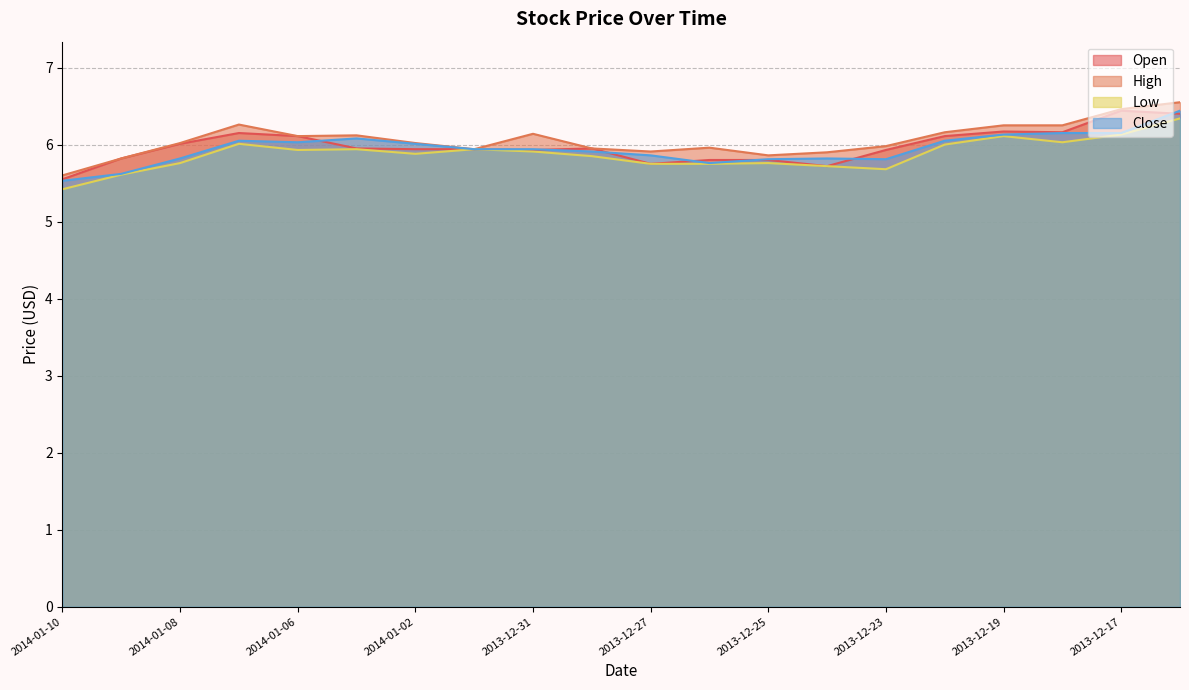

What are all the series names shown in the legend?

Open, High, Low, Close